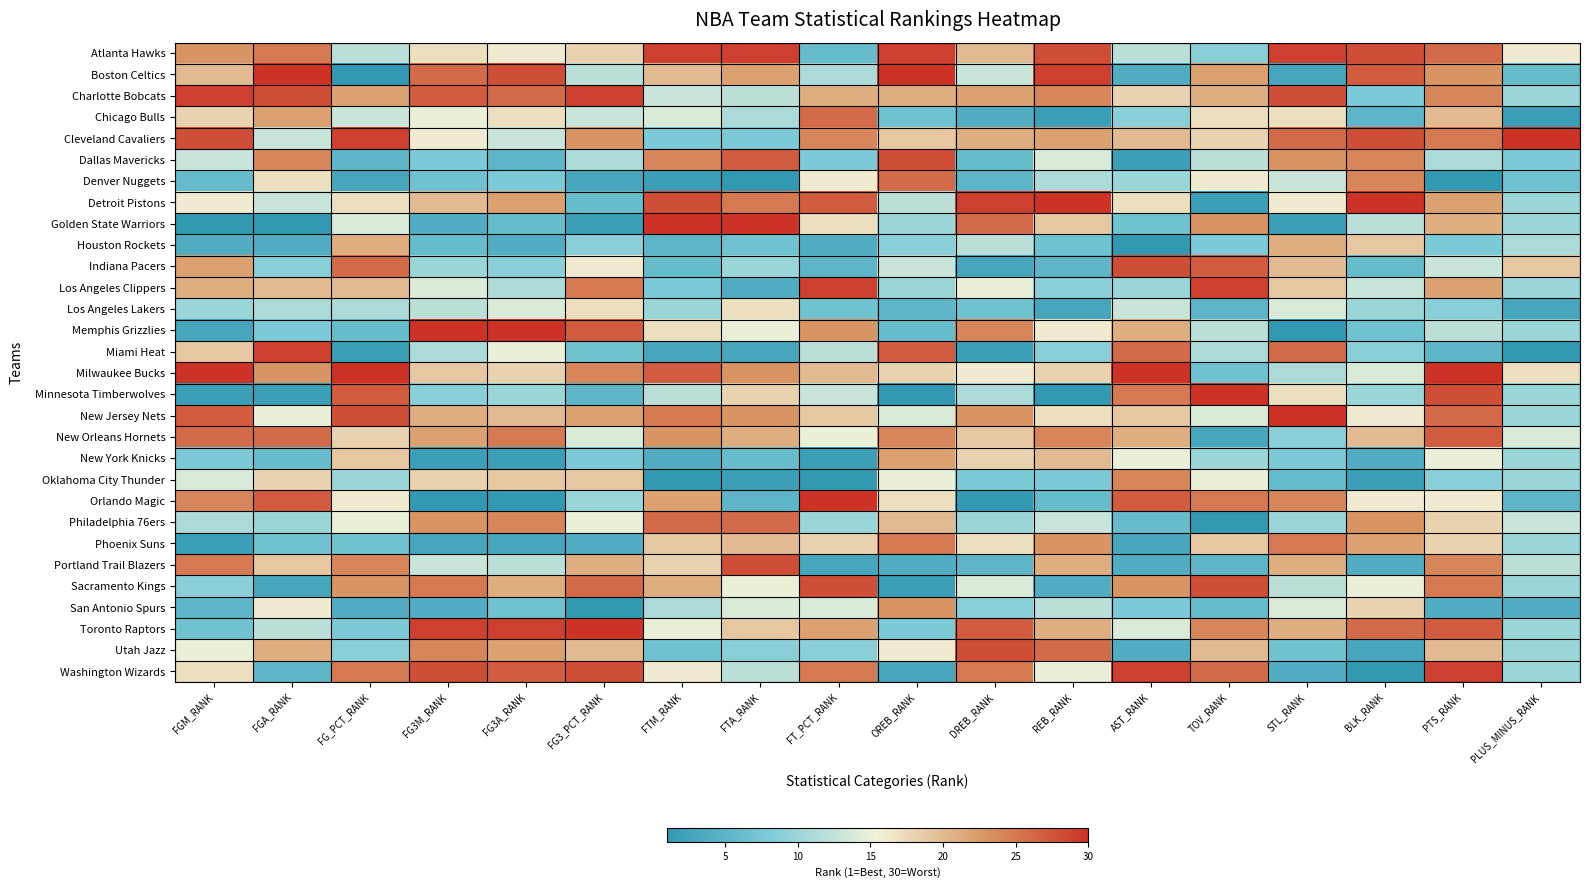

Reading left to right, transcribe all the data shown in this chart.

Atlanta Hawks: FGM_RANK=23	FGA_RANK=25	FG_PCT_RANK=12	FG3M_RANK=17	FG3A_RANK=16	FG3_PCT_RANK=18	FTM_RANK=29	FTA_RANK=29	FT_PCT_RANK=6	OREB_RANK=29	DREB_RANK=20	REB_RANK=28	AST_RANK=12	TOV_RANK=9	STL_RANK=29	BLK_RANK=28	PTS_RANK=26	PLUS_MINUS_RANK=16
Boston Celtics: FGM_RANK=20	FGA_RANK=30	FG_PCT_RANK=1	FG3M_RANK=26	FG3A_RANK=28	FG3_PCT_RANK=12	FTM_RANK=20	FTA_RANK=22	FT_PCT_RANK=11	OREB_RANK=30	DREB_RANK=13	REB_RANK=29	AST_RANK=4	TOV_RANK=22	STL_RANK=3	BLK_RANK=27	PTS_RANK=23	PLUS_MINUS_RANK=6
Charlotte Bobcats: FGM_RANK=29	FGA_RANK=28	FG_PCT_RANK=22	FG3M_RANK=27	FG3A_RANK=26	FG3_PCT_RANK=29	FTM_RANK=13	FTA_RANK=12	FT_PCT_RANK=21	OREB_RANK=21	DREB_RANK=22	REB_RANK=24	AST_RANK=18	TOV_RANK=21	STL_RANK=28	BLK_RANK=8	PTS_RANK=24	PLUS_MINUS_RANK=10
Chicago Bulls: FGM_RANK=18	FGA_RANK=22	FG_PCT_RANK=13	FG3M_RANK=15	FG3A_RANK=17	FG3_PCT_RANK=13	FTM_RANK=14	FTA_RANK=11	FT_PCT_RANK=26	OREB_RANK=7	DREB_RANK=4	REB_RANK=2	AST_RANK=9	TOV_RANK=17	STL_RANK=17	BLK_RANK=5	PTS_RANK=20	PLUS_MINUS_RANK=2
Cleveland Cavaliers: FGM_RANK=28	FGA_RANK=13	FG_PCT_RANK=29	FG3M_RANK=16	FG3A_RANK=13	FG3_PCT_RANK=23	FTM_RANK=8	FTA_RANK=8	FT_PCT_RANK=24	OREB_RANK=19	DREB_RANK=21	REB_RANK=22	AST_RANK=20	TOV_RANK=18	STL_RANK=26	BLK_RANK=28	PTS_RANK=25	PLUS_MINUS_RANK=30
Dallas Mavericks: FGM_RANK=13	FGA_RANK=24	FG_PCT_RANK=5	FG3M_RANK=8	FG3A_RANK=5	FG3_PCT_RANK=11	FTM_RANK=24	FTA_RANK=27	FT_PCT_RANK=8	OREB_RANK=28	DREB_RANK=6	REB_RANK=14	AST_RANK=2	TOV_RANK=12	STL_RANK=23	BLK_RANK=24	PTS_RANK=11	PLUS_MINUS_RANK=8
Denver Nuggets: FGM_RANK=6	FGA_RANK=17	FG_PCT_RANK=3	FG3M_RANK=7	FG3A_RANK=8	FG3_PCT_RANK=3	FTM_RANK=2	FTA_RANK=1	FT_PCT_RANK=16	OREB_RANK=26	DREB_RANK=5	REB_RANK=11	AST_RANK=10	TOV_RANK=16	STL_RANK=13	BLK_RANK=24	PTS_RANK=1	PLUS_MINUS_RANK=7
Detroit Pistons: FGM_RANK=16	FGA_RANK=13	FG_PCT_RANK=17	FG3M_RANK=20	FG3A_RANK=22	FG3_PCT_RANK=6	FTM_RANK=28	FTA_RANK=25	FT_PCT_RANK=27	OREB_RANK=12	DREB_RANK=29	REB_RANK=30	AST_RANK=17	TOV_RANK=2	STL_RANK=16	BLK_RANK=30	PTS_RANK=22	PLUS_MINUS_RANK=10
Golden State Warriors: FGM_RANK=1	FGA_RANK=1	FG_PCT_RANK=14	FG3M_RANK=4	FG3A_RANK=6	FG3_PCT_RANK=2	FTM_RANK=30	FTA_RANK=30	FT_PCT_RANK=17	OREB_RANK=10	DREB_RANK=26	REB_RANK=19	AST_RANK=7	TOV_RANK=23	STL_RANK=2	BLK_RANK=12	PTS_RANK=21	PLUS_MINUS_RANK=10
Houston Rockets: FGM_RANK=4	FGA_RANK=4	FG_PCT_RANK=21	FG3M_RANK=6	FG3A_RANK=4	FG3_PCT_RANK=9	FTM_RANK=5	FTA_RANK=7	FT_PCT_RANK=4	OREB_RANK=9	DREB_RANK=12	REB_RANK=7	AST_RANK=1	TOV_RANK=8	STL_RANK=21	BLK_RANK=19	PTS_RANK=8	PLUS_MINUS_RANK=11
Indiana Pacers: FGM_RANK=22	FGA_RANK=9	FG_PCT_RANK=26	FG3M_RANK=10	FG3A_RANK=9	FG3_PCT_RANK=16	FTM_RANK=6	FTA_RANK=10	FT_PCT_RANK=5	OREB_RANK=13	DREB_RANK=3	REB_RANK=5	AST_RANK=28	TOV_RANK=27	STL_RANK=20	BLK_RANK=6	PTS_RANK=13	PLUS_MINUS_RANK=19
Los Angeles Clippers: FGM_RANK=21	FGA_RANK=20	FG_PCT_RANK=20	FG3M_RANK=14	FG3A_RANK=11	FG3_PCT_RANK=25	FTM_RANK=8	FTA_RANK=4	FT_PCT_RANK=29	OREB_RANK=10	DREB_RANK=15	REB_RANK=9	AST_RANK=10	TOV_RANK=29	STL_RANK=19	BLK_RANK=13	PTS_RANK=22	PLUS_MINUS_RANK=10
Los Angeles Lakers: FGM_RANK=10	FGA_RANK=11	FG_PCT_RANK=11	FG3M_RANK=12	FG3A_RANK=14	FG3_PCT_RANK=17	FTM_RANK=10	FTA_RANK=17	FT_PCT_RANK=7	OREB_RANK=5	DREB_RANK=7	REB_RANK=3	AST_RANK=13	TOV_RANK=5	STL_RANK=14	BLK_RANK=10	PTS_RANK=9	PLUS_MINUS_RANK=3
Memphis Grizzlies: FGM_RANK=3	FGA_RANK=8	FG_PCT_RANK=6	FG3M_RANK=30	FG3A_RANK=30	FG3_PCT_RANK=27	FTM_RANK=17	FTA_RANK=15	FT_PCT_RANK=23	OREB_RANK=6	DREB_RANK=24	REB_RANK=16	AST_RANK=21	TOV_RANK=12	STL_RANK=1	BLK_RANK=7	PTS_RANK=12	PLUS_MINUS_RANK=10
Miami Heat: FGM_RANK=19	FGA_RANK=29	FG_PCT_RANK=2	FG3M_RANK=11	FG3A_RANK=15	FG3_PCT_RANK=7	FTM_RANK=3	FTA_RANK=3	FT_PCT_RANK=12	OREB_RANK=27	DREB_RANK=2	REB_RANK=9	AST_RANK=26	TOV_RANK=11	STL_RANK=26	BLK_RANK=9	PTS_RANK=5	PLUS_MINUS_RANK=1
Milwaukee Bucks: FGM_RANK=30	FGA_RANK=23	FG_PCT_RANK=30	FG3M_RANK=19	FG3A_RANK=18	FG3_PCT_RANK=24	FTM_RANK=27	FTA_RANK=23	FT_PCT_RANK=20	OREB_RANK=18	DREB_RANK=16	REB_RANK=18	AST_RANK=30	TOV_RANK=7	STL_RANK=11	BLK_RANK=14	PTS_RANK=30	PLUS_MINUS_RANK=17
Minnesota Timberwolves: FGM_RANK=2	FGA_RANK=2	FG_PCT_RANK=27	FG3M_RANK=9	FG3A_RANK=10	FG3_PCT_RANK=5	FTM_RANK=12	FTA_RANK=18	FT_PCT_RANK=13	OREB_RANK=1	DREB_RANK=11	REB_RANK=1	AST_RANK=25	TOV_RANK=30	STL_RANK=17	BLK_RANK=10	PTS_RANK=28	PLUS_MINUS_RANK=10
New Jersey Nets: FGM_RANK=27	FGA_RANK=15	FG_PCT_RANK=28	FG3M_RANK=21	FG3A_RANK=20	FG3_PCT_RANK=22	FTM_RANK=25	FTA_RANK=23	FT_PCT_RANK=19	OREB_RANK=14	DREB_RANK=23	REB_RANK=17	AST_RANK=19	TOV_RANK=14	STL_RANK=30	BLK_RANK=16	PTS_RANK=26	PLUS_MINUS_RANK=10
New Orleans Hornets: FGM_RANK=26	FGA_RANK=26	FG_PCT_RANK=18	FG3M_RANK=22	FG3A_RANK=25	FG3_PCT_RANK=14	FTM_RANK=23	FTA_RANK=21	FT_PCT_RANK=15	OREB_RANK=24	DREB_RANK=19	REB_RANK=24	AST_RANK=21	TOV_RANK=3	STL_RANK=9	BLK_RANK=20	PTS_RANK=27	PLUS_MINUS_RANK=14
New York Knicks: FGM_RANK=8	FGA_RANK=6	FG_PCT_RANK=19	FG3M_RANK=2	FG3A_RANK=2	FG3_PCT_RANK=8	FTM_RANK=4	FTA_RANK=6	FT_PCT_RANK=2	OREB_RANK=22	DREB_RANK=18	REB_RANK=20	AST_RANK=15	TOV_RANK=10	STL_RANK=8	BLK_RANK=4	PTS_RANK=15	PLUS_MINUS_RANK=10
Oklahoma City Thunder: FGM_RANK=14	FGA_RANK=18	FG_PCT_RANK=10	FG3M_RANK=18	FG3A_RANK=19	FG3_PCT_RANK=19	FTM_RANK=1	FTA_RANK=2	FT_PCT_RANK=1	OREB_RANK=15	DREB_RANK=8	REB_RANK=8	AST_RANK=24	TOV_RANK=15	STL_RANK=6	BLK_RANK=2	PTS_RANK=9	PLUS_MINUS_RANK=10
Orlando Magic: FGM_RANK=24	FGA_RANK=27	FG_PCT_RANK=16	FG3M_RANK=1	FG3A_RANK=1	FG3_PCT_RANK=10	FTM_RANK=22	FTA_RANK=5	FT_PCT_RANK=30	OREB_RANK=17	DREB_RANK=1	REB_RANK=6	AST_RANK=27	TOV_RANK=25	STL_RANK=24	BLK_RANK=16	PTS_RANK=16	PLUS_MINUS_RANK=5
Philadelphia 76ers: FGM_RANK=11	FGA_RANK=10	FG_PCT_RANK=15	FG3M_RANK=23	FG3A_RANK=24	FG3_PCT_RANK=15	FTM_RANK=26	FTA_RANK=26	FT_PCT_RANK=10	OREB_RANK=20	DREB_RANK=10	REB_RANK=13	AST_RANK=6	TOV_RANK=1	STL_RANK=10	BLK_RANK=23	PTS_RANK=18	PLUS_MINUS_RANK=13
Phoenix Suns: FGM_RANK=2	FGA_RANK=7	FG_PCT_RANK=7	FG3M_RANK=3	FG3A_RANK=3	FG3_PCT_RANK=4	FTM_RANK=19	FTA_RANK=20	FT_PCT_RANK=18	OREB_RANK=25	DREB_RANK=17	REB_RANK=23	AST_RANK=3	TOV_RANK=19	STL_RANK=25	BLK_RANK=22	PTS_RANK=18	PLUS_MINUS_RANK=10
Portland Trail Blazers: FGM_RANK=25	FGA_RANK=19	FG_PCT_RANK=24	FG3M_RANK=13	FG3A_RANK=12	FG3_PCT_RANK=21	FTM_RANK=18	FTA_RANK=28	FT_PCT_RANK=3	OREB_RANK=4	DREB_RANK=5	REB_RANK=21	AST_RANK=4	TOV_RANK=5	STL_RANK=21	BLK_RANK=4	PTS_RANK=24	PLUS_MINUS_RANK=12
Sacramento Kings: FGM_RANK=9	FGA_RANK=3	FG_PCT_RANK=23	FG3M_RANK=25	FG3A_RANK=21	FG3_PCT_RANK=26	FTM_RANK=21	FTA_RANK=15	FT_PCT_RANK=28	OREB_RANK=2	DREB_RANK=14	REB_RANK=4	AST_RANK=23	TOV_RANK=28	STL_RANK=12	BLK_RANK=15	PTS_RANK=25	PLUS_MINUS_RANK=10
San Antonio Spurs: FGM_RANK=5	FGA_RANK=16	FG_PCT_RANK=4	FG3M_RANK=4	FG3A_RANK=7	FG3_PCT_RANK=1	FTM_RANK=11	FTA_RANK=14	FT_PCT_RANK=14	OREB_RANK=23	DREB_RANK=9	REB_RANK=12	AST_RANK=8	TOV_RANK=6	STL_RANK=14	BLK_RANK=18	PTS_RANK=4	PLUS_MINUS_RANK=4
Toronto Raptors: FGM_RANK=7	FGA_RANK=12	FG_PCT_RANK=8	FG3M_RANK=29	FG3A_RANK=29	FG3_PCT_RANK=30	FTM_RANK=15	FTA_RANK=19	FT_PCT_RANK=22	OREB_RANK=8	DREB_RANK=27	REB_RANK=21	AST_RANK=14	TOV_RANK=24	STL_RANK=21	BLK_RANK=26	PTS_RANK=27	PLUS_MINUS_RANK=10
Utah Jazz: FGM_RANK=15	FGA_RANK=21	FG_PCT_RANK=9	FG3M_RANK=24	FG3A_RANK=22	FG3_PCT_RANK=20	FTM_RANK=7	FTA_RANK=9	FT_PCT_RANK=9	OREB_RANK=16	DREB_RANK=28	REB_RANK=26	AST_RANK=4	TOV_RANK=20	STL_RANK=7	BLK_RANK=3	PTS_RANK=20	PLUS_MINUS_RANK=10
Washington Wizards: FGM_RANK=17	FGA_RANK=5	FG_PCT_RANK=25	FG3M_RANK=28	FG3A_RANK=27	FG3_PCT_RANK=28	FTM_RANK=16	FTA_RANK=12	FT_PCT_RANK=25	OREB_RANK=3	DREB_RANK=25	REB_RANK=15	AST_RANK=29	TOV_RANK=26	STL_RANK=4	BLK_RANK=1	PTS_RANK=29	PLUS_MINUS_RANK=10